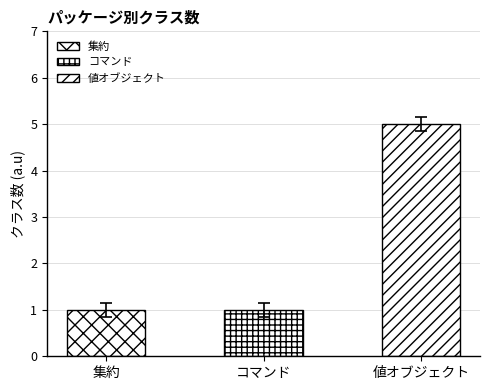

What is the sum of all values?

7